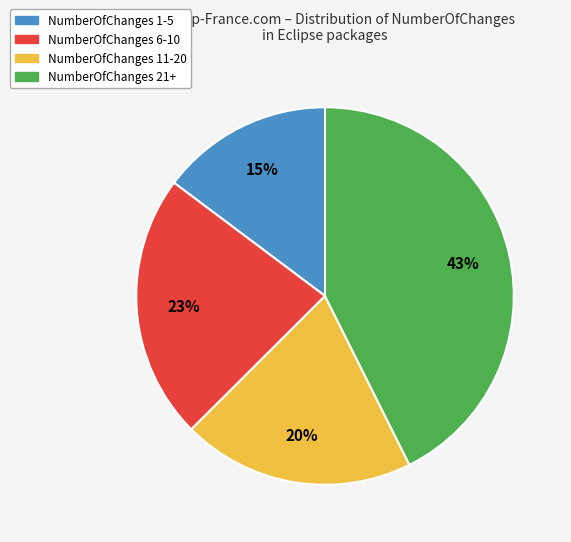

Which slice is the smallest?

NumberOfChanges 1-5